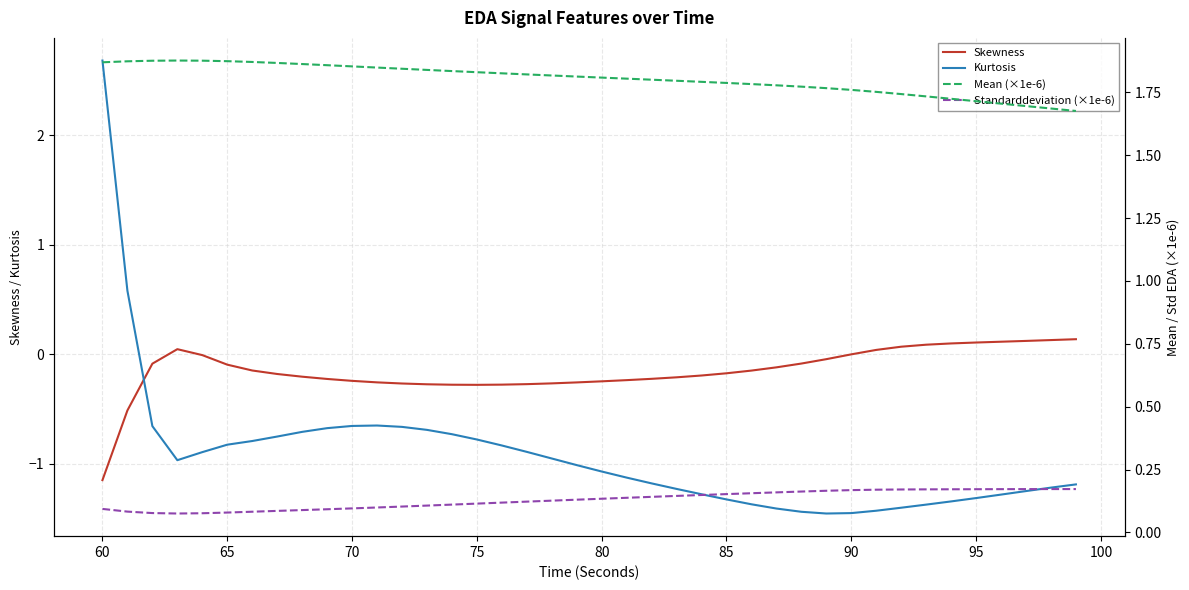

What is the greatest value displayed?

2.7